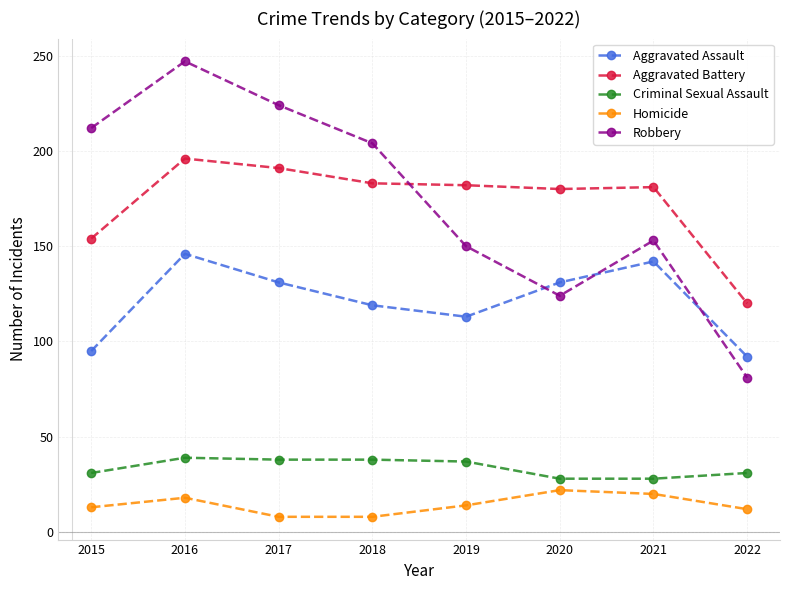

Does the chart have visible grid lines?

Yes